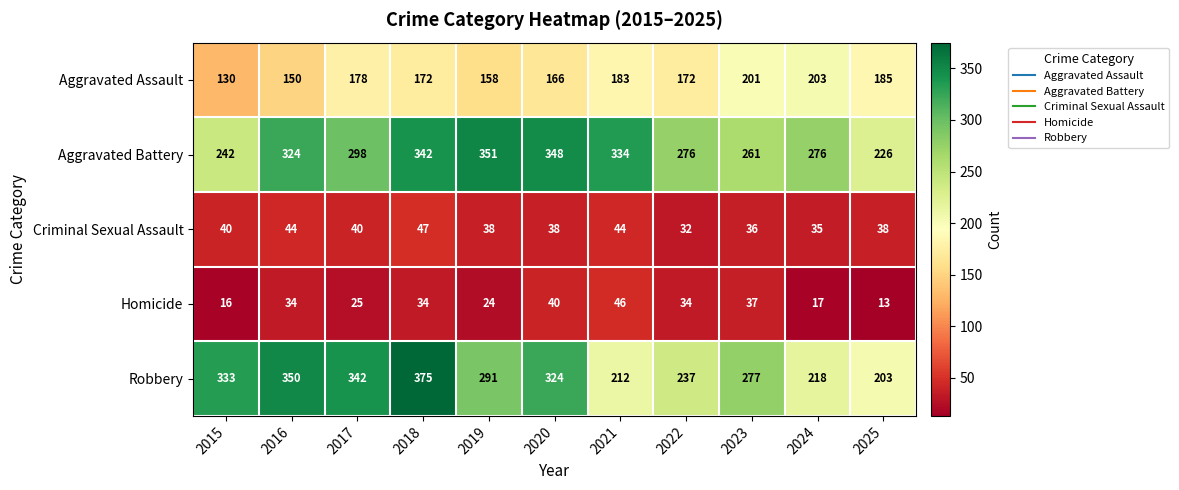

At which category is the sum across all series the highest?

2018